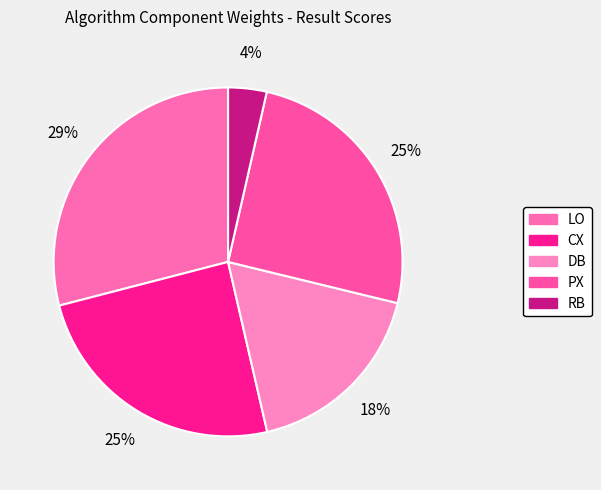

What percentage is the PX slice, to the nearest percent?

25%